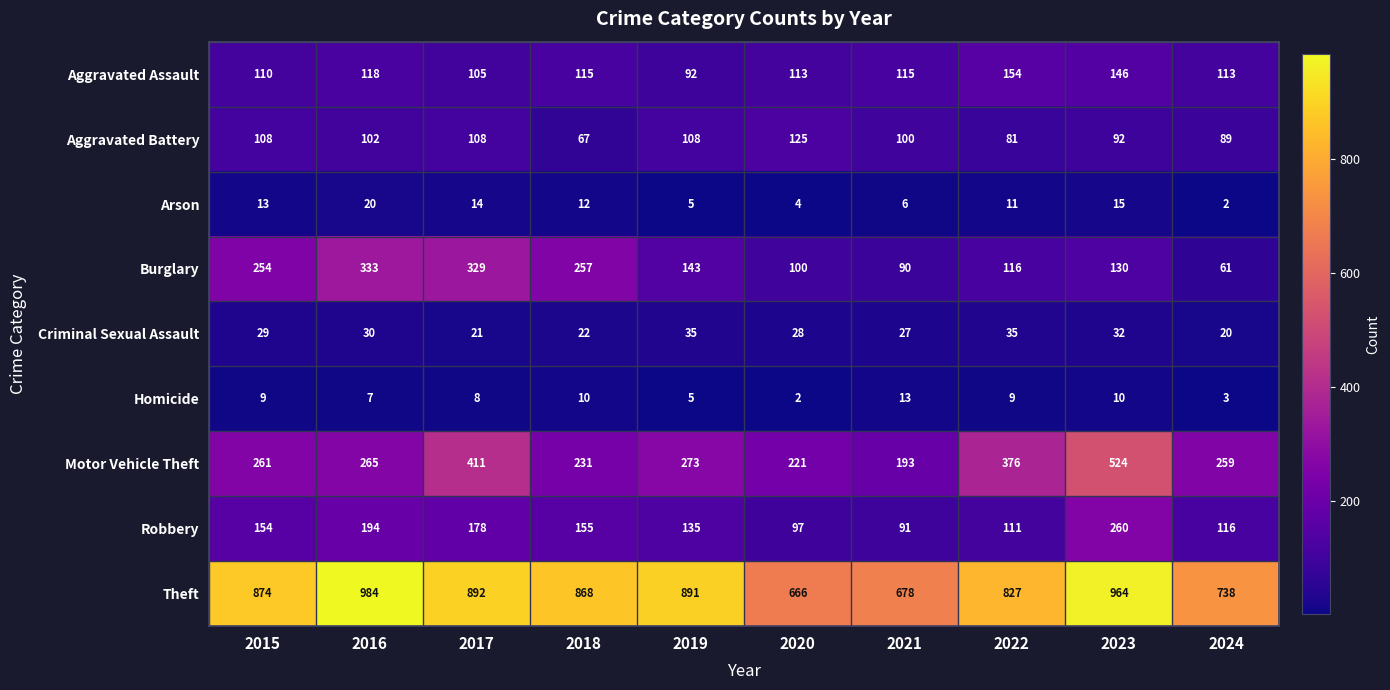

What is the highest value of the Theft series?

984